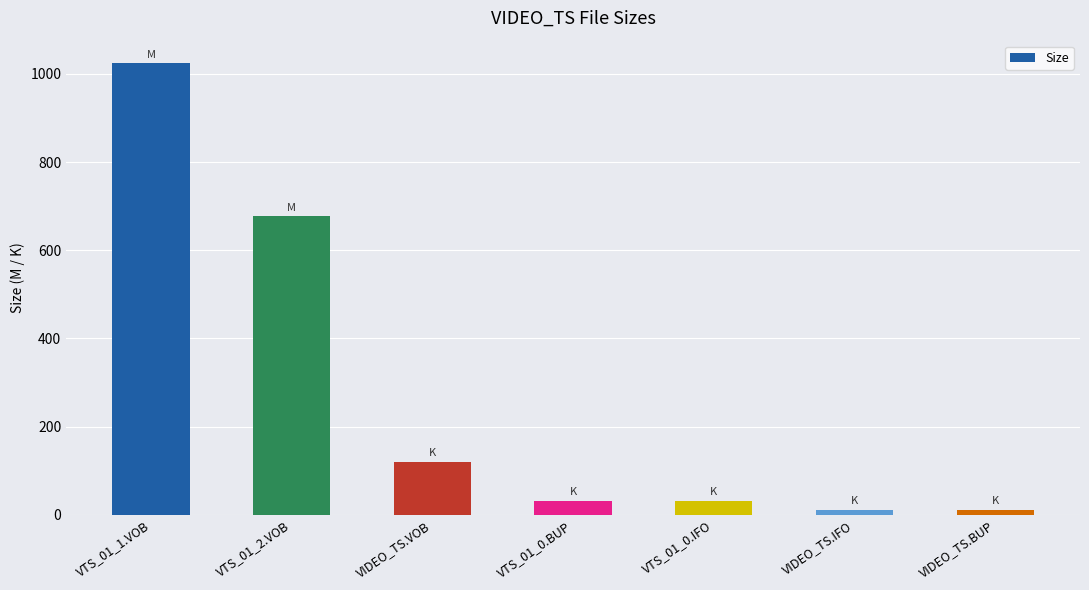

Where does the data first go above 32?

VTS_01_1.VOB